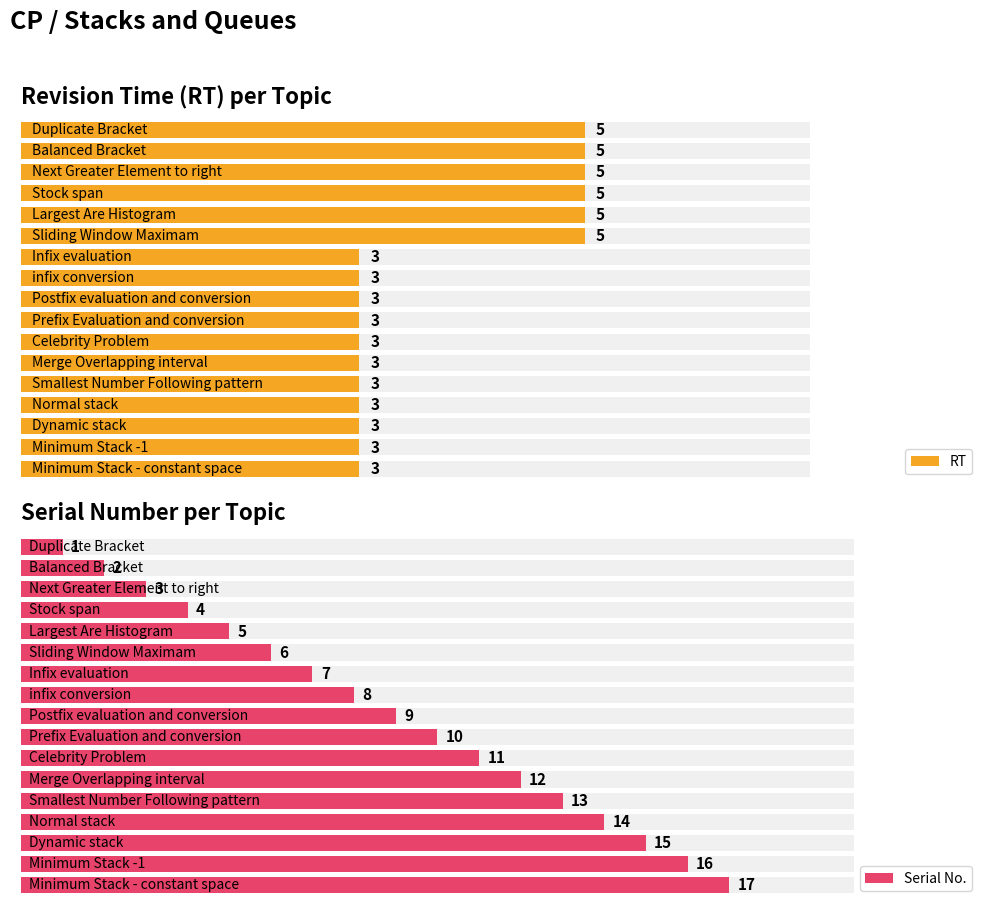

Reading left to right, list all the values displayed in this chart.

RT: 0=5	1=5	2=5	3=5	4=5	5=5	6=3	7=3	8=3	9=3	10=3	11=3	12=3	13=3	14=3	15=3	16=3
Serial No.: 0=1	1=2	2=3	3=4	4=5	5=6	6=7	7=8	8=9	9=10	10=11	11=12	12=13	13=14	14=15	15=16	16=17